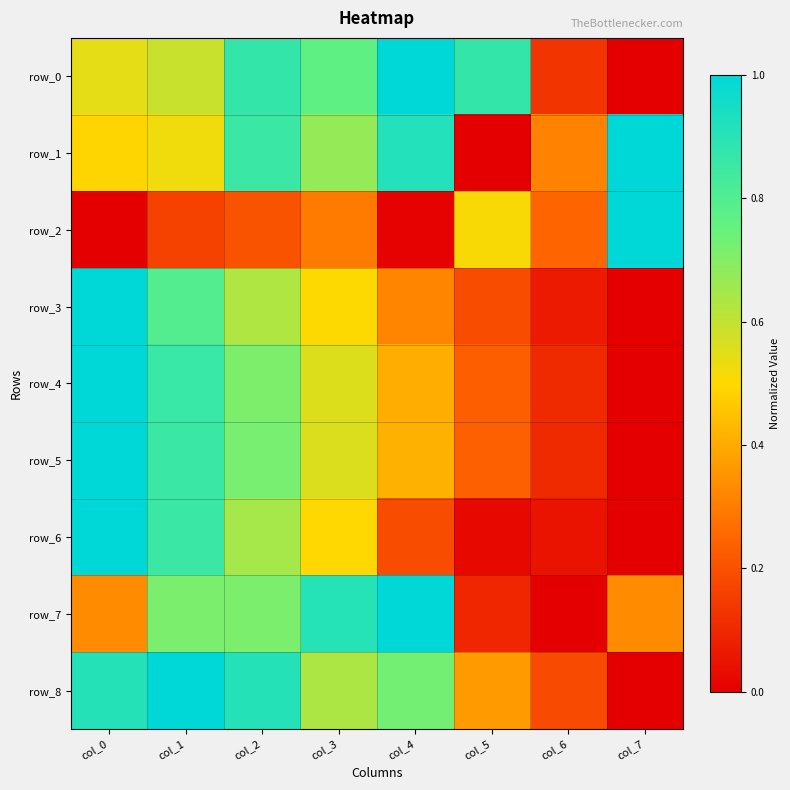

Rank the series by their maximum value, from highest to lowest.

row_0, row_1, row_2, row_3, row_4, row_5, row_6, row_7, row_8